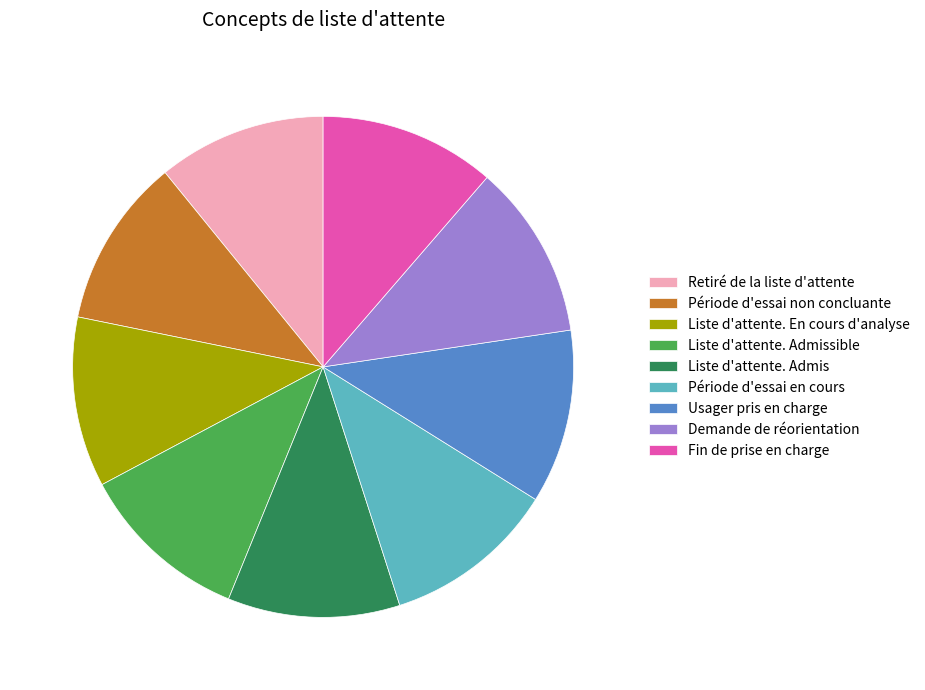

How many slices are in this pie chart?

9